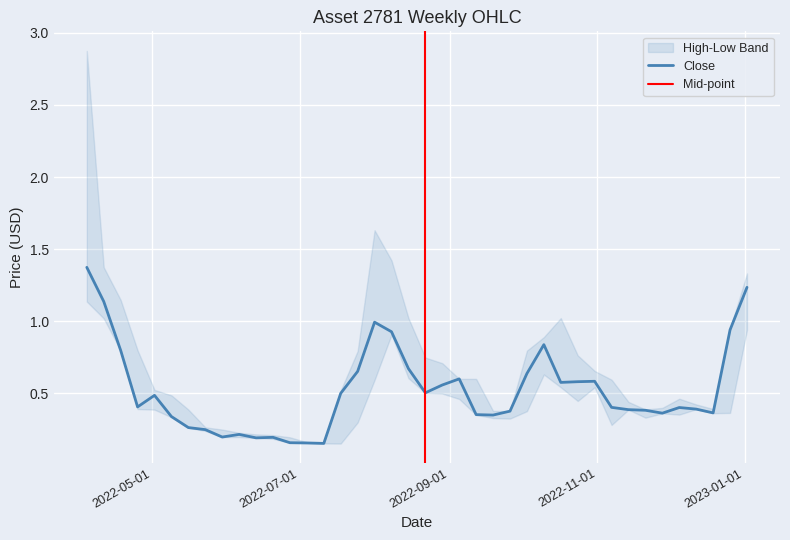

How many lines are shown in the chart?

3